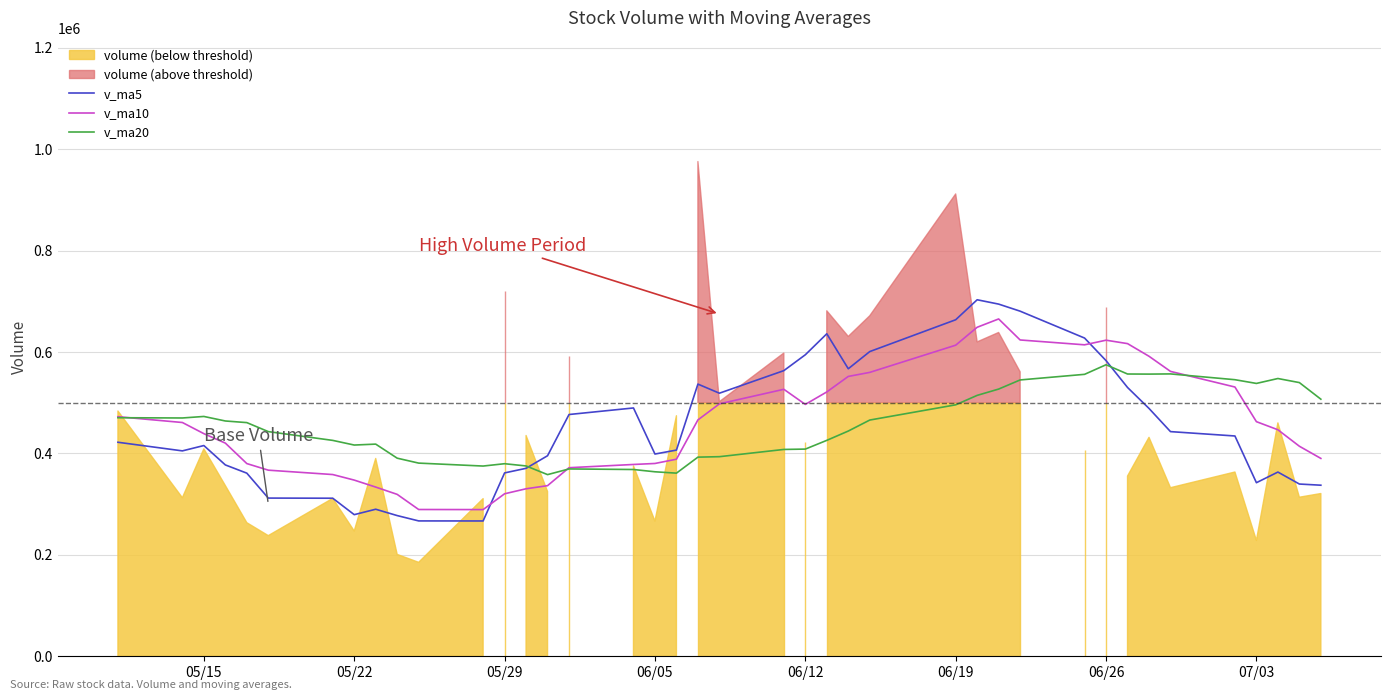

What is the maximum value for v_ma10?

665224.3